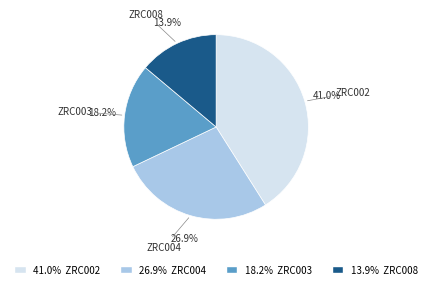

Which slice is the largest?

41.0% ZRC002